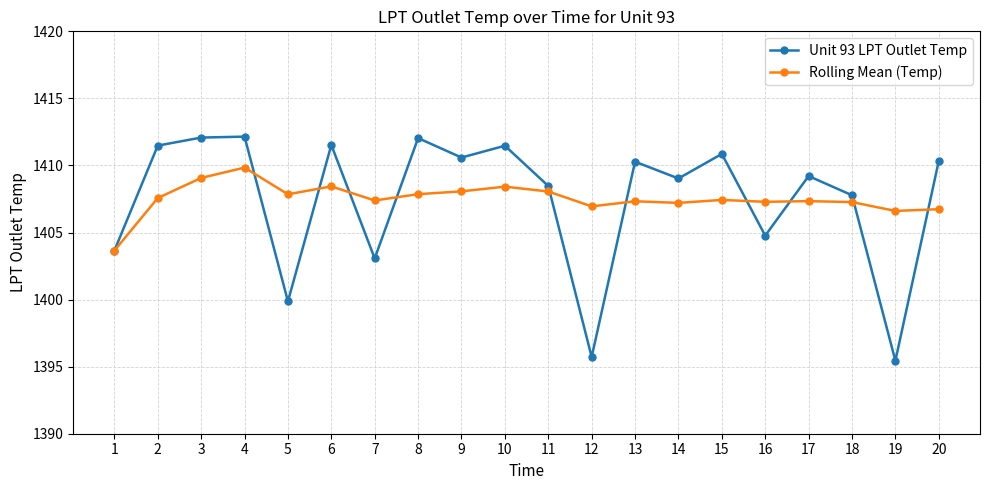

The value of Unit 93 LPT Outlet Temp at 12 is 1395.7. True or false?

True